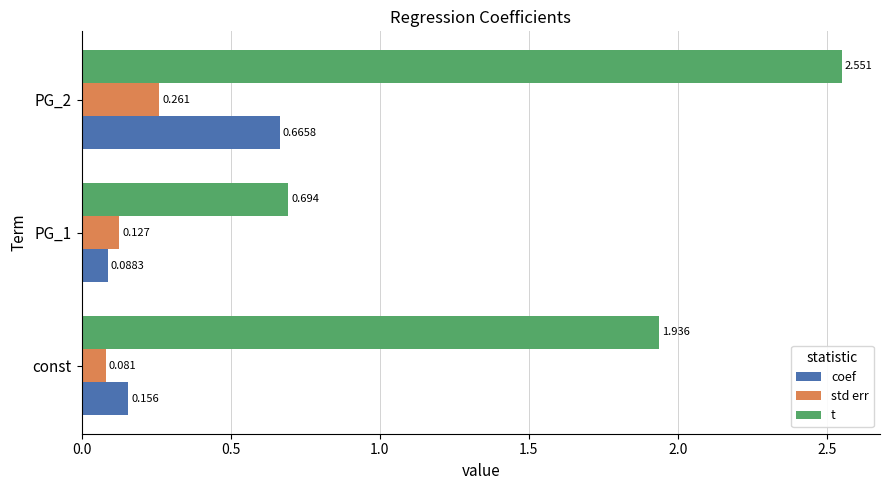

Rank the series at PG_1 from highest to lowest value.

t, std err, coef